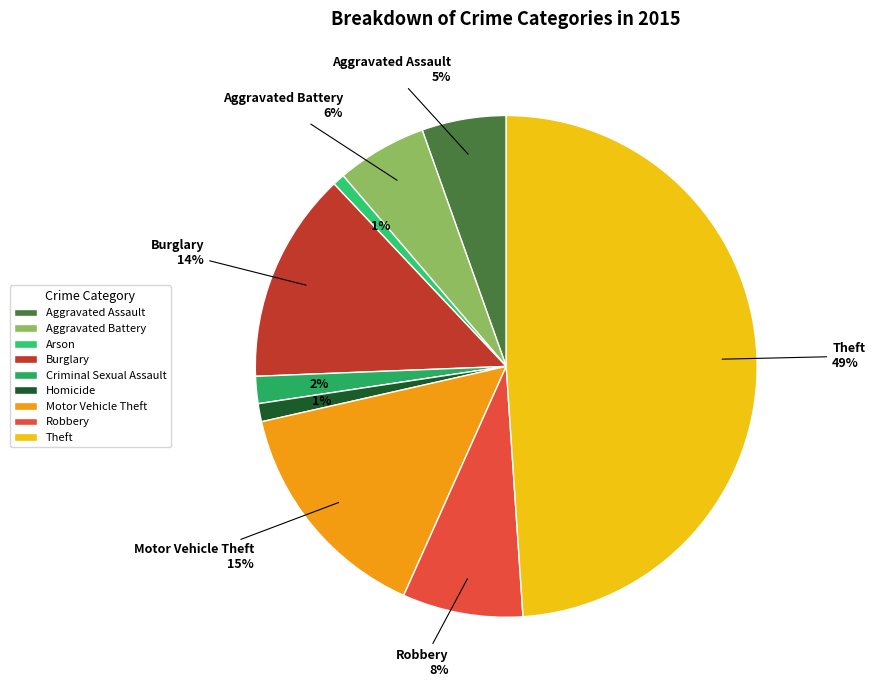

To the nearest percent, what is the difference between the largest and smallest slice percentages?

48%